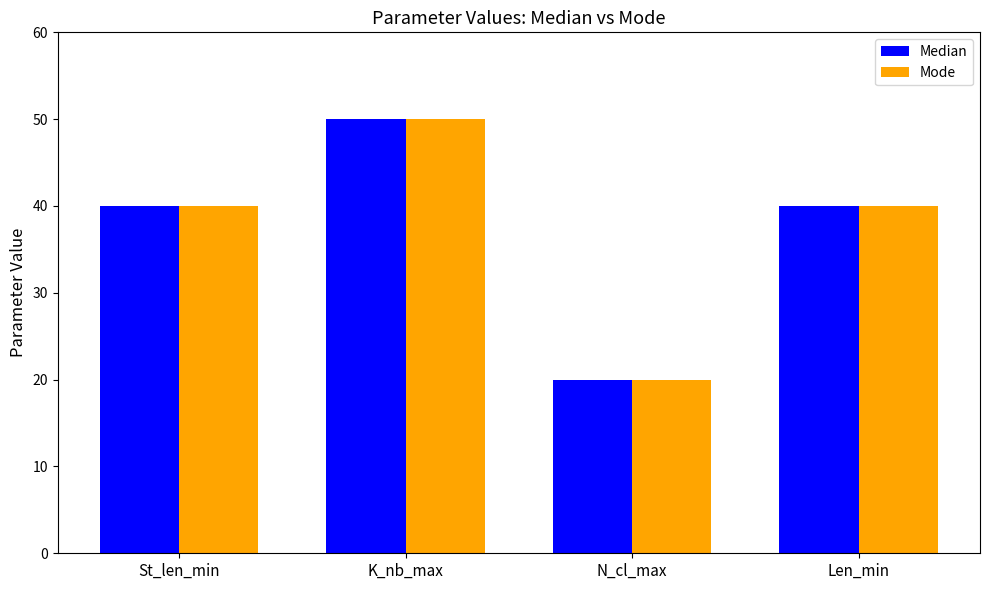

What is the minimum value shown in the chart?

20